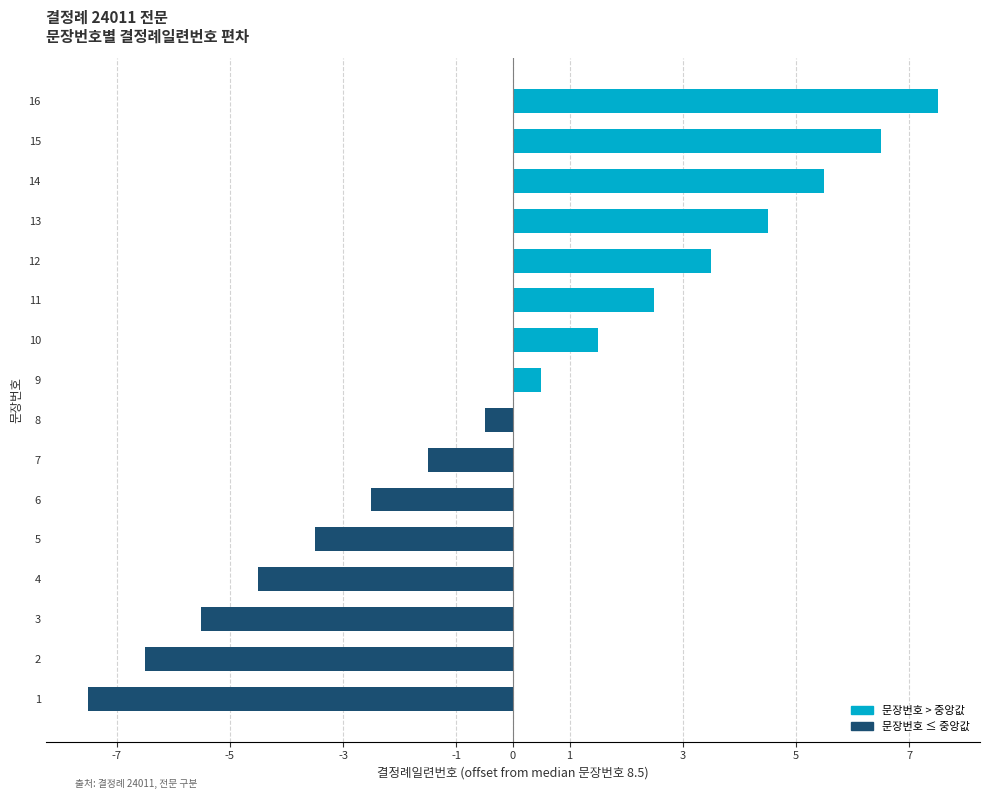

Reading bottom to top, transcribe all the data shown in this chart.

1=-7.5	2=-6.5	3=-5.5	4=-4.5	5=-3.5	6=-2.5	7=-1.5	8=-0.5	9=0.5	10=1.5	11=2.5	12=3.5	13=4.5	14=5.5	15=6.5	16=7.5